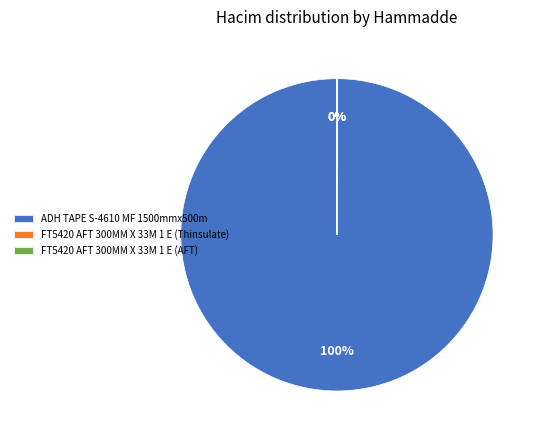

Is there any slice that represents more than half of the pie?

Yes